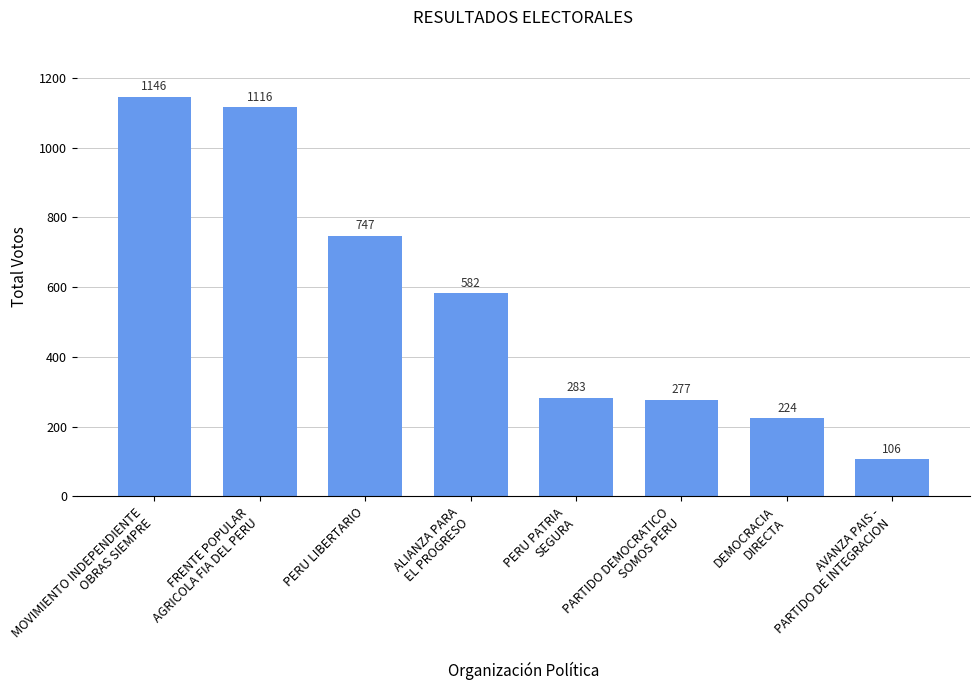

What is the maximum value shown in the chart?

1146